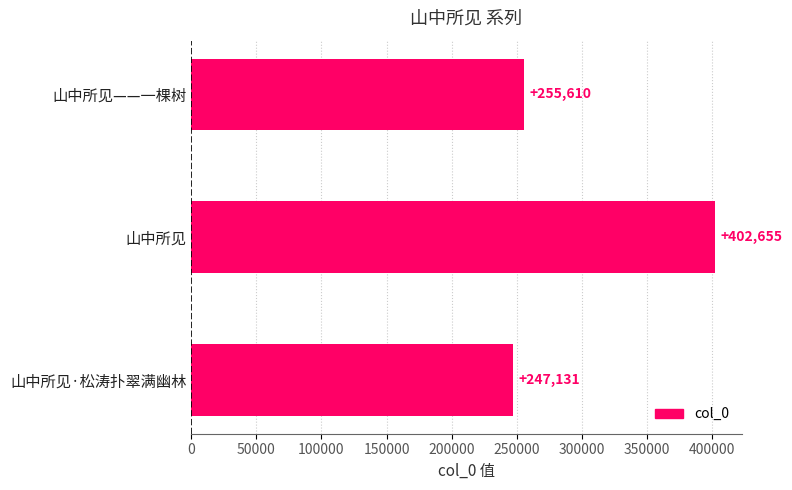

Count the number of categories in the chart.

3